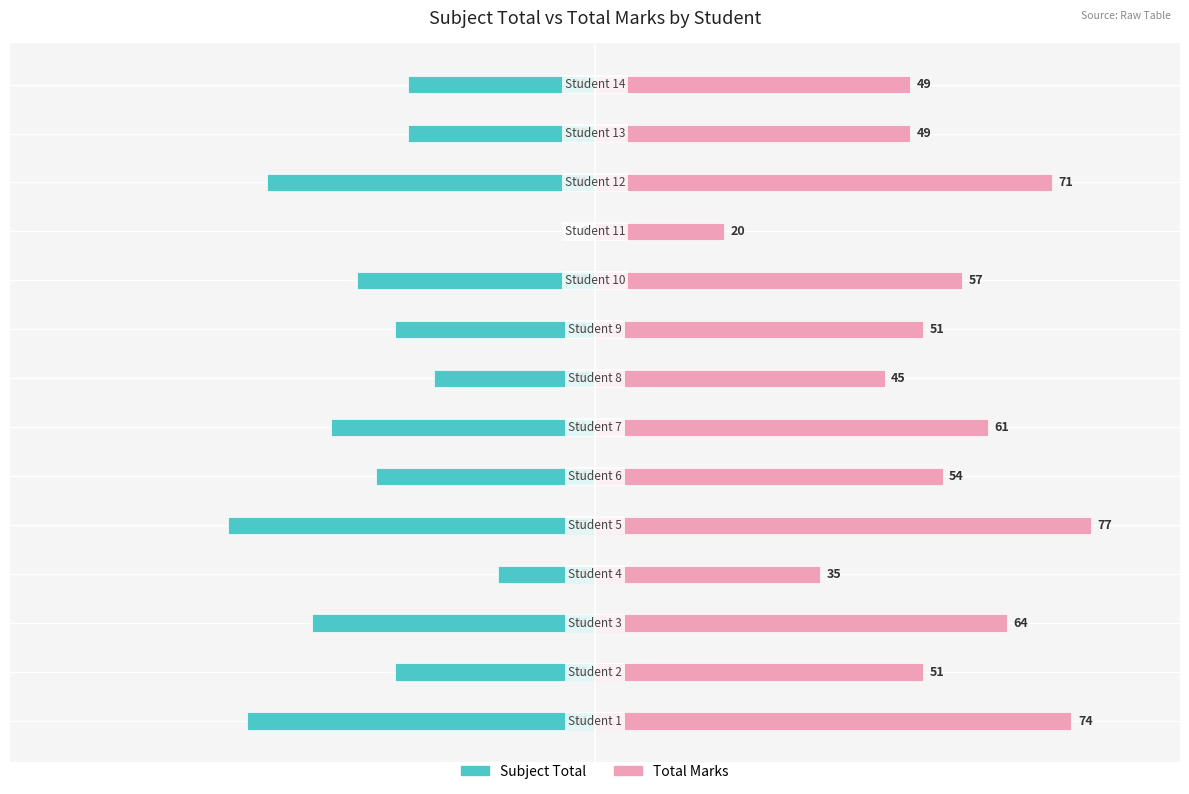

The value of Subject Total at 3 is -4. True or false?

False